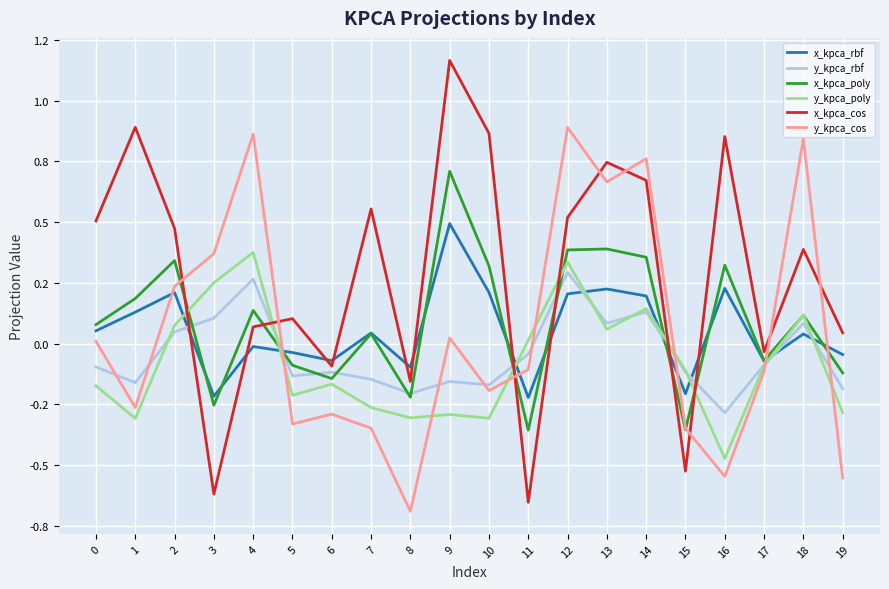

How many times do y_kpca_rbf and x_kpca_rbf cross each other?

8